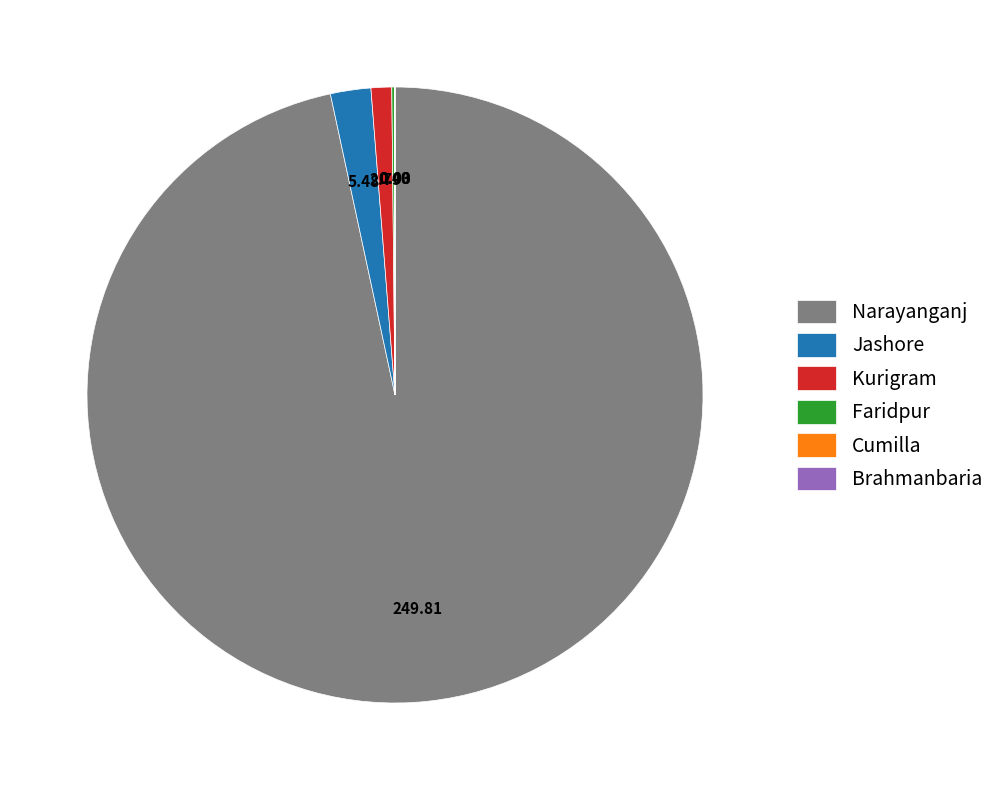

What is the largest slice in the pie chart?

Narayanganj